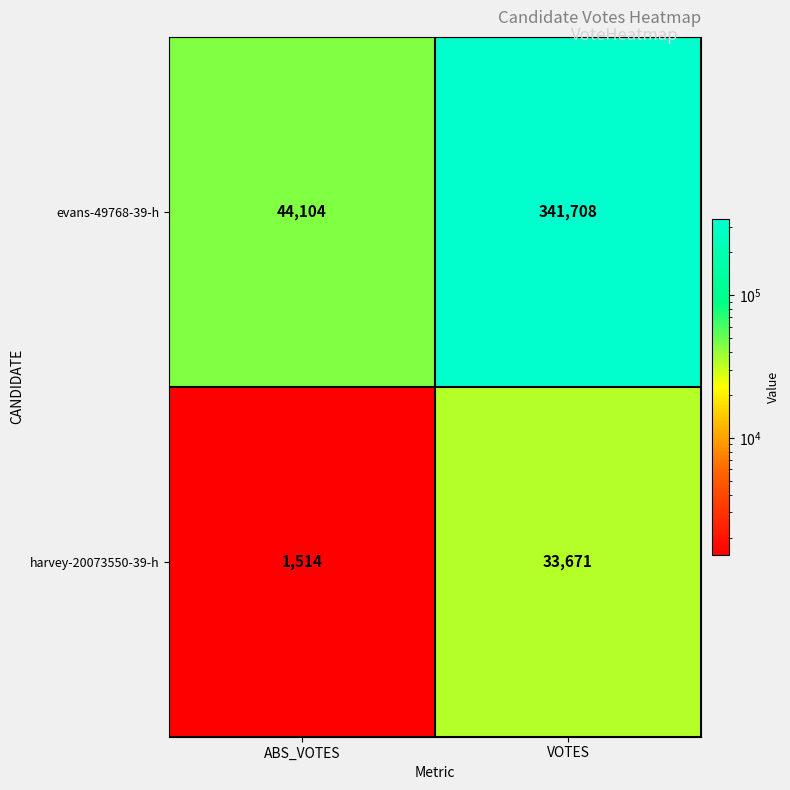

How many values in the evans-49768-39-h series are below 341708?

1